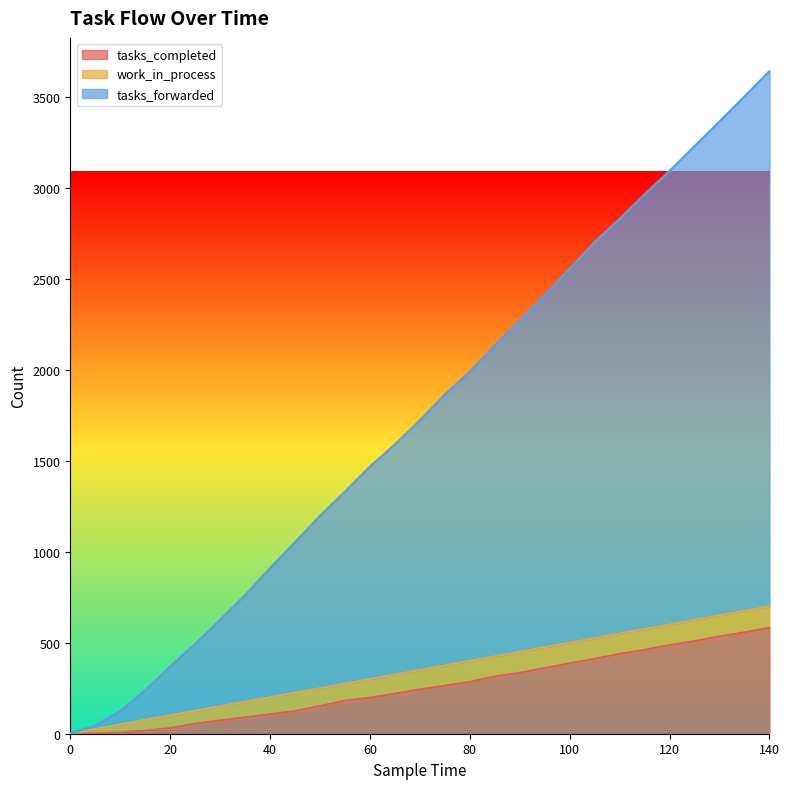

What is the minimum value for tasks_forwarded?

1